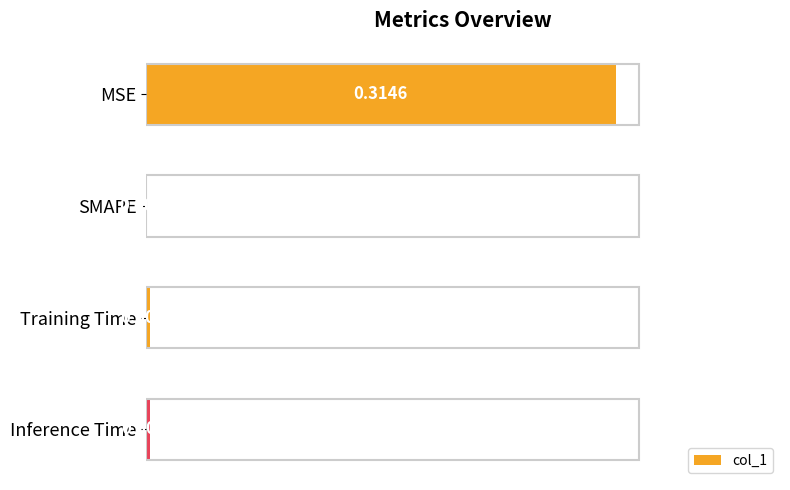

Which has a higher value, MSE or Training Time?

MSE